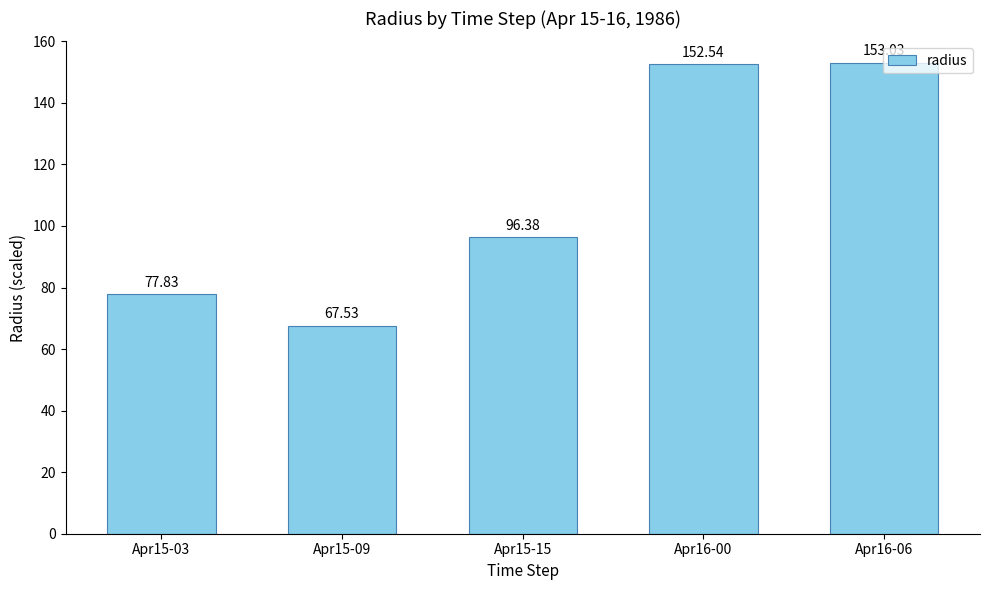

Reading left to right, transcribe all the data shown in this chart.

77.8	67.5	96.4	152.5	153.0